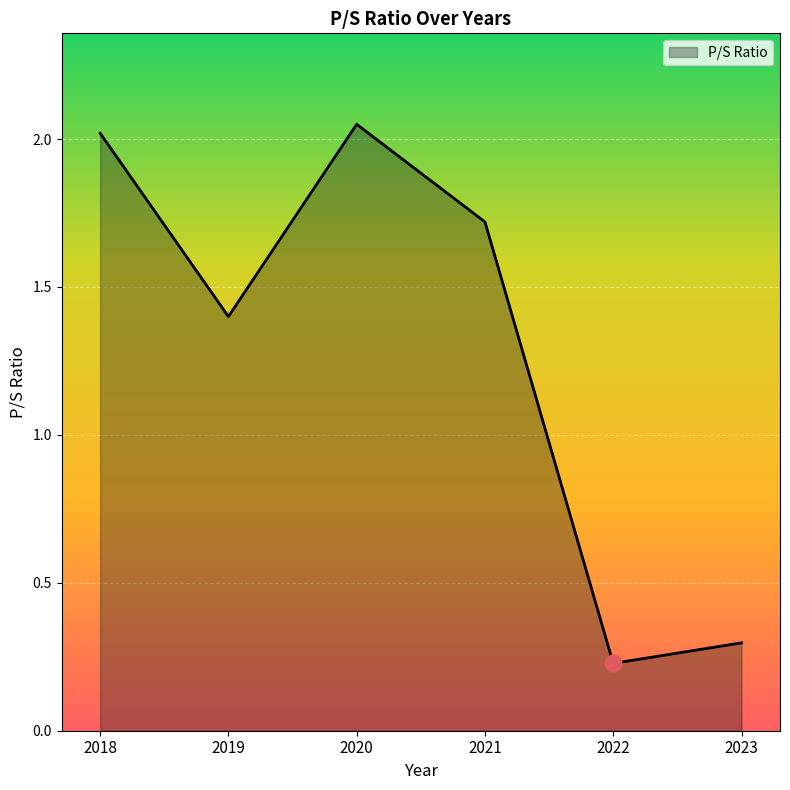

At which category does the data reach its first local peak?

2020